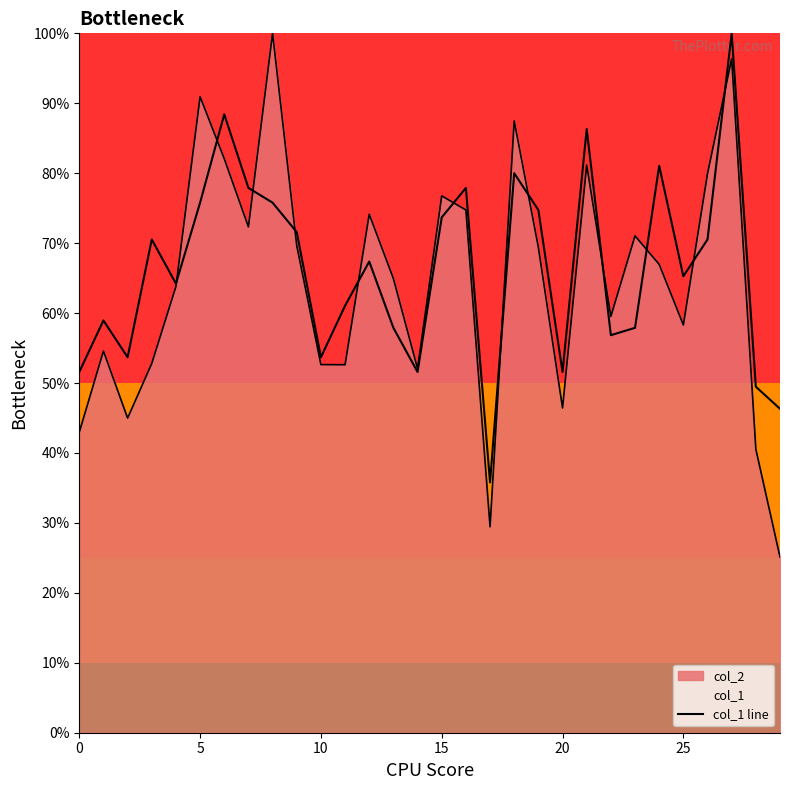

How many lines are shown in the chart?

2